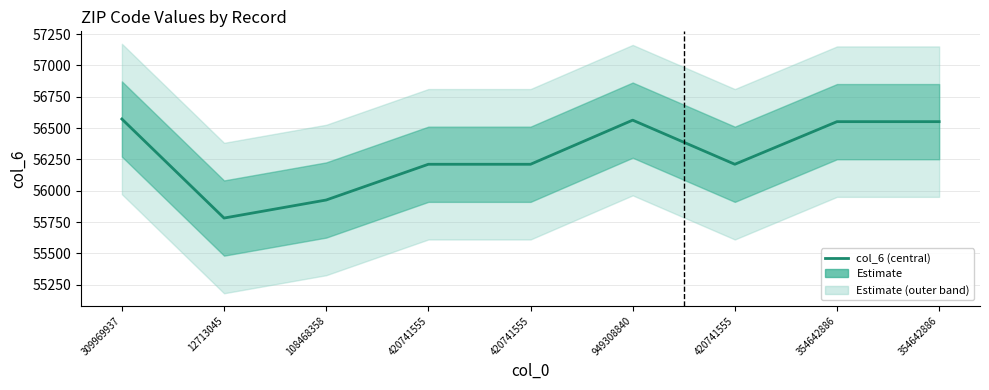

What is the difference between the maximum and second lowest values?

646